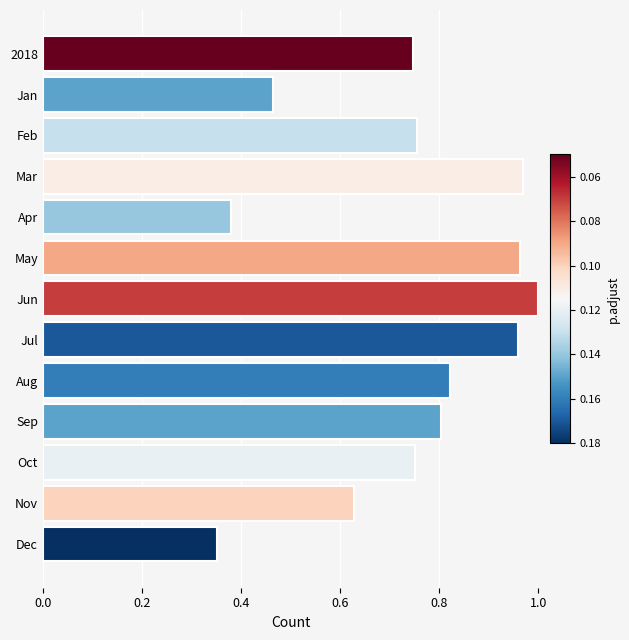

The value at May is 1.0. True or false?

True